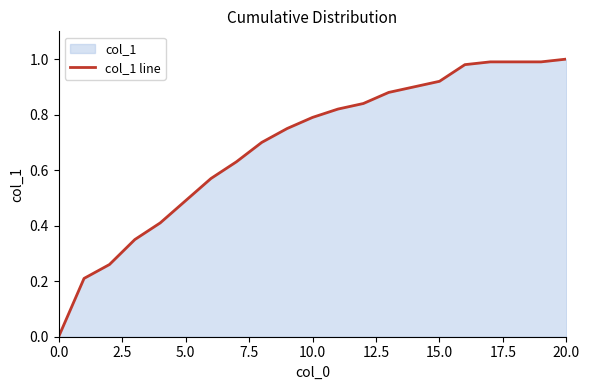

The value at 20.0 is 1.0. True or false?

True